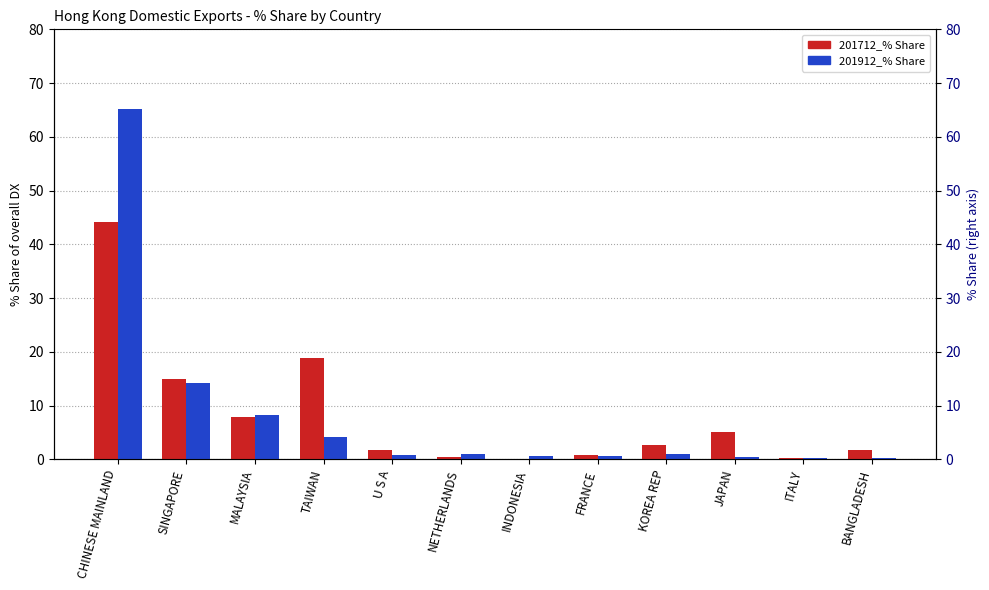

Which series has the widest spread of values?

201912_% Share